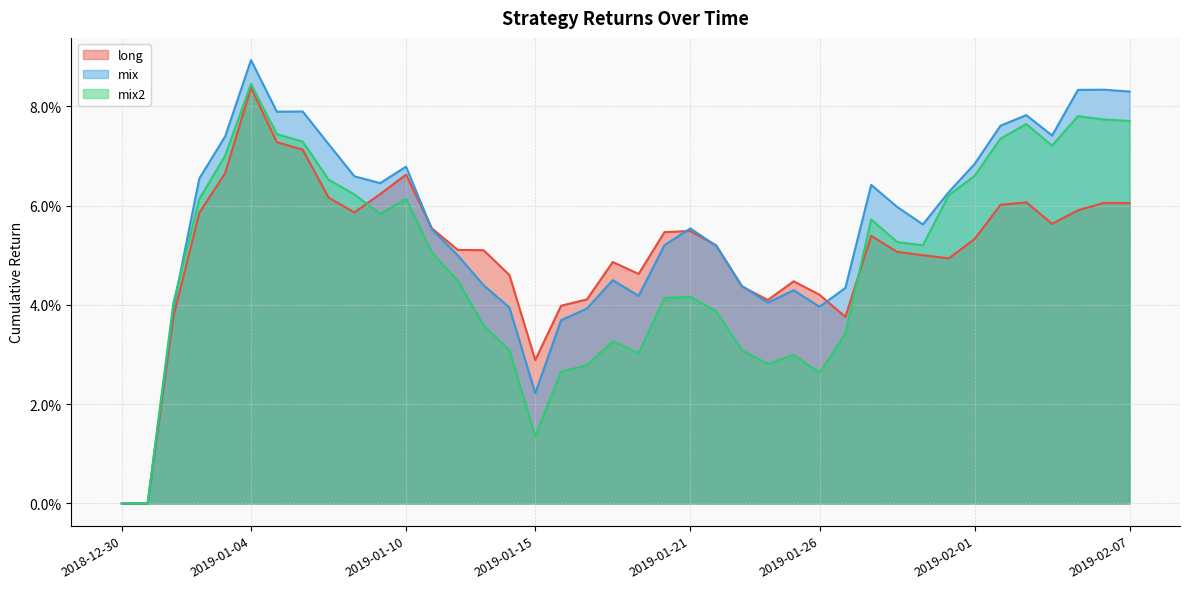

What are all the series names shown in the legend?

long, mix, mix2